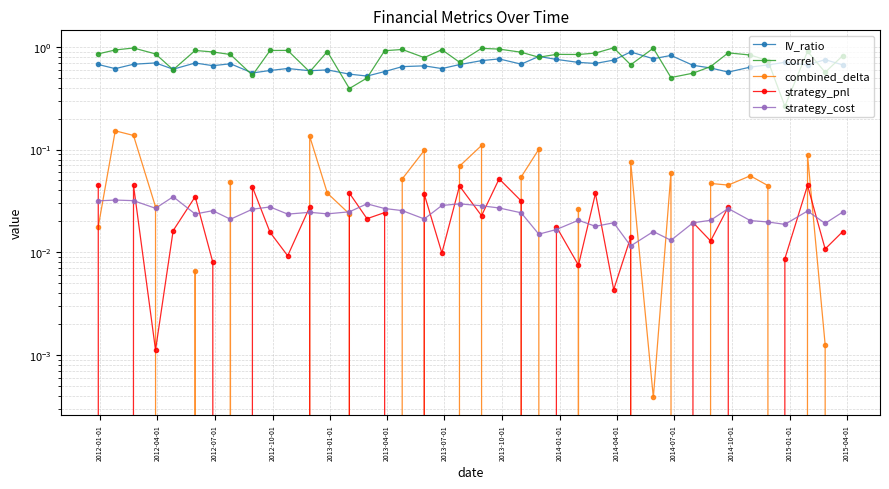

How many series are shown in this chart?

5